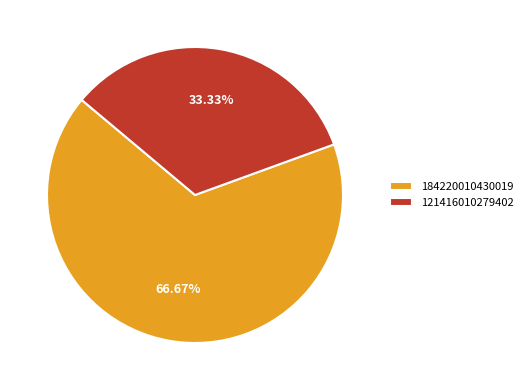

Does 121416010279402 account for over 50% of the chart?

No